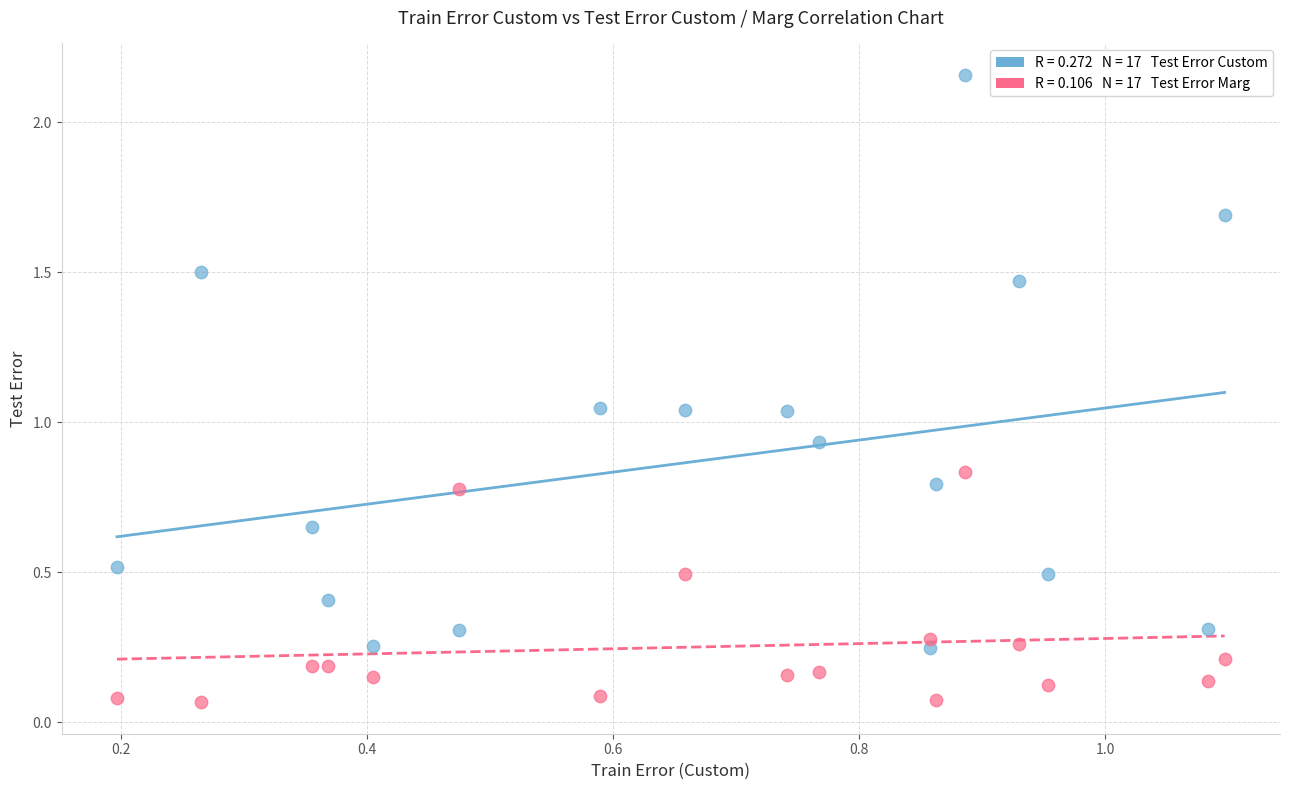

Across all data points, what is the range of Y values (max minus min)?

2.1